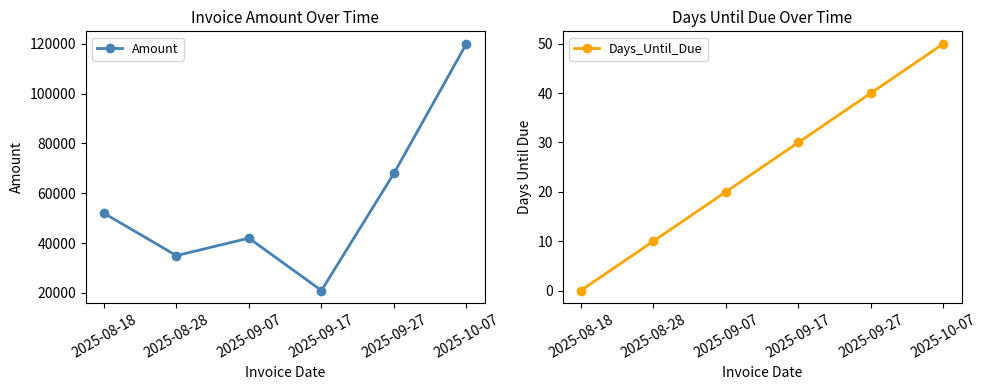

At how many categories does at least one series exceed 17850?

6